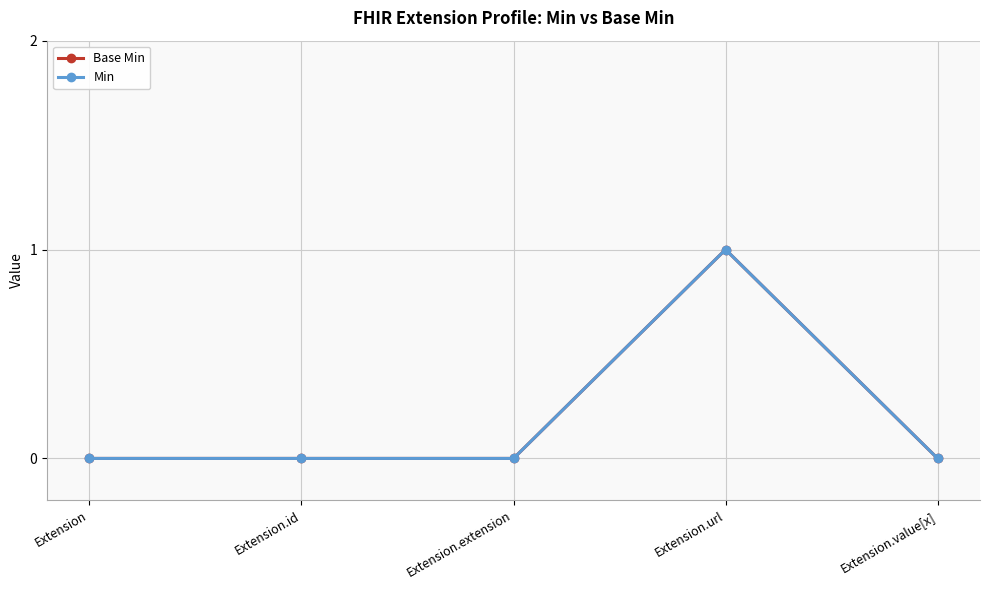

Does the chart have visible grid lines?

Yes